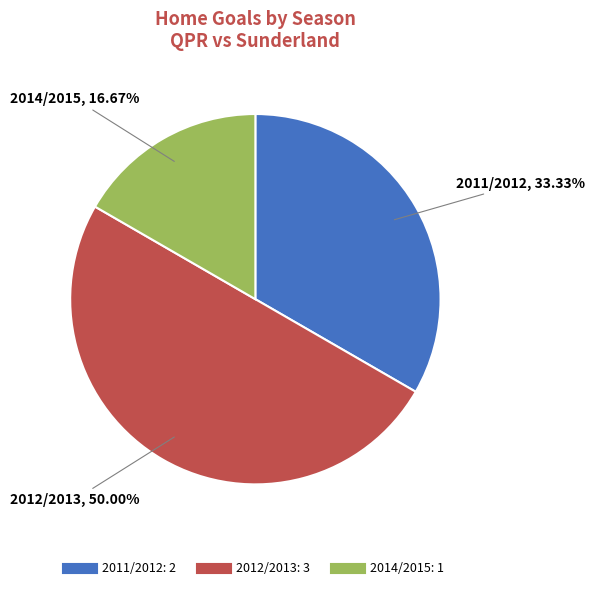

Is it true that 2014/2015 is 17% of the pie?

True